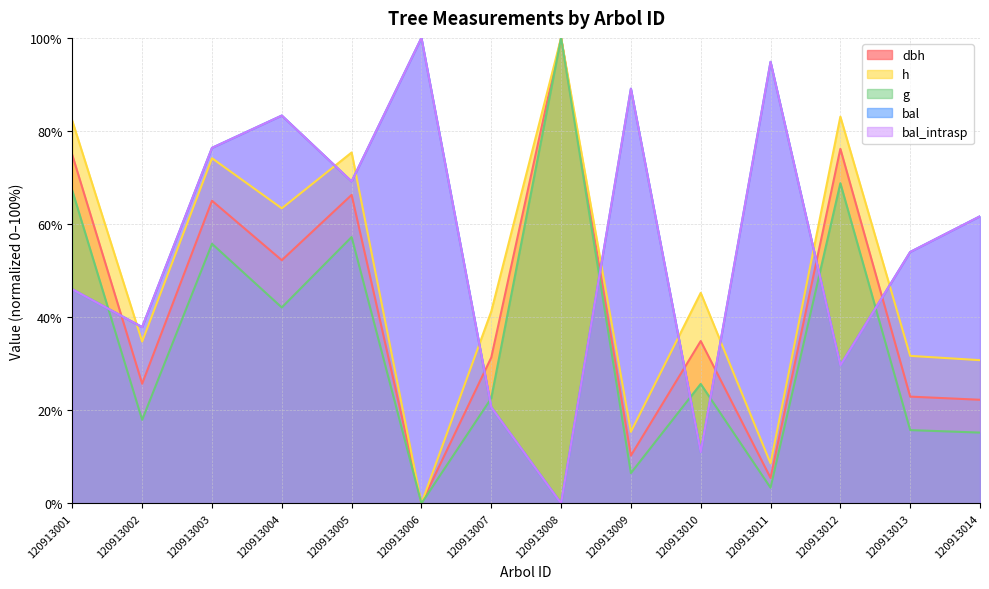

Rank the categories by bal value from highest to lowest.

120913006, 120913011, 120913009, 120913004, 120913003, 120913005, 120913014, 120913013, 120913001, 120913002, 120913012, 120913007, 120913010, 120913008